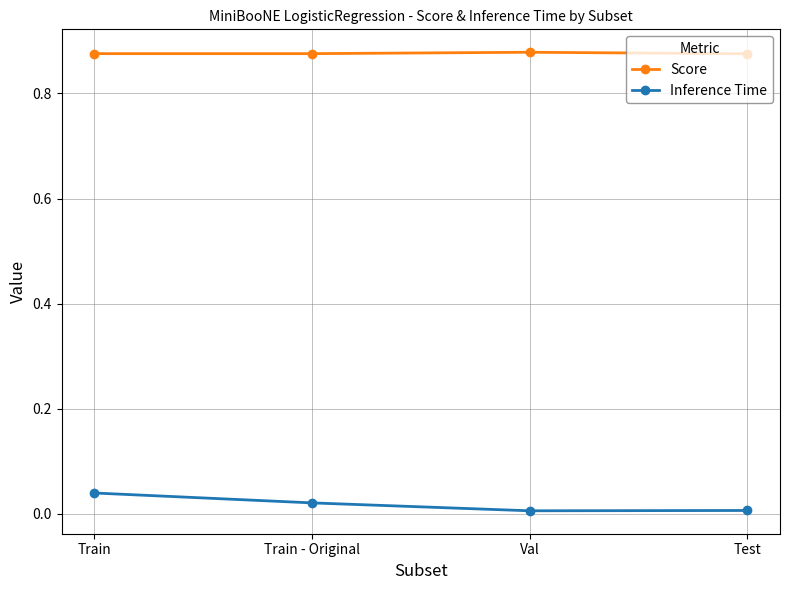

Which series has the largest total across all categories?

Score